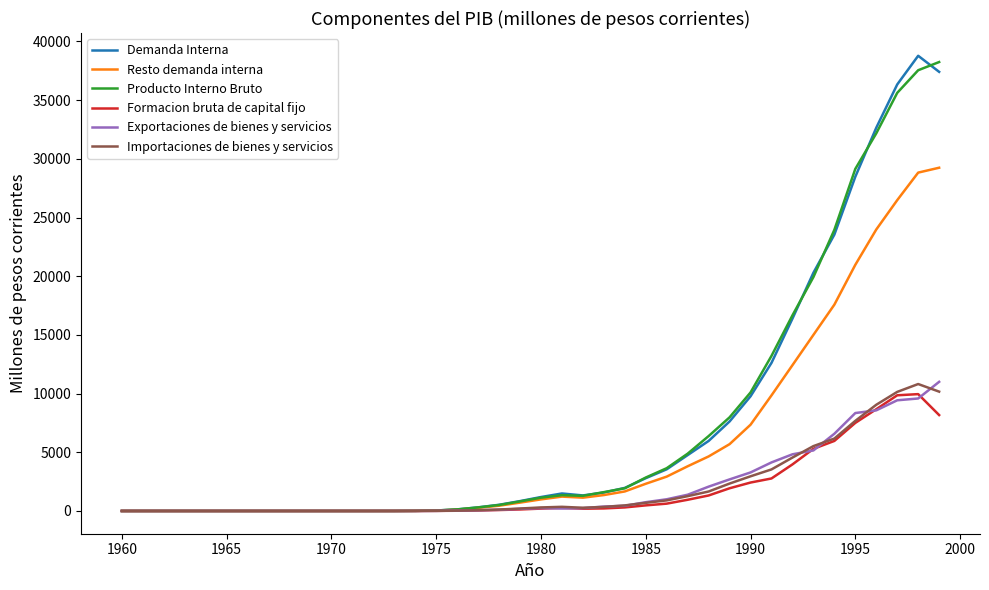

What is the maximum value shown in the chart?

38780